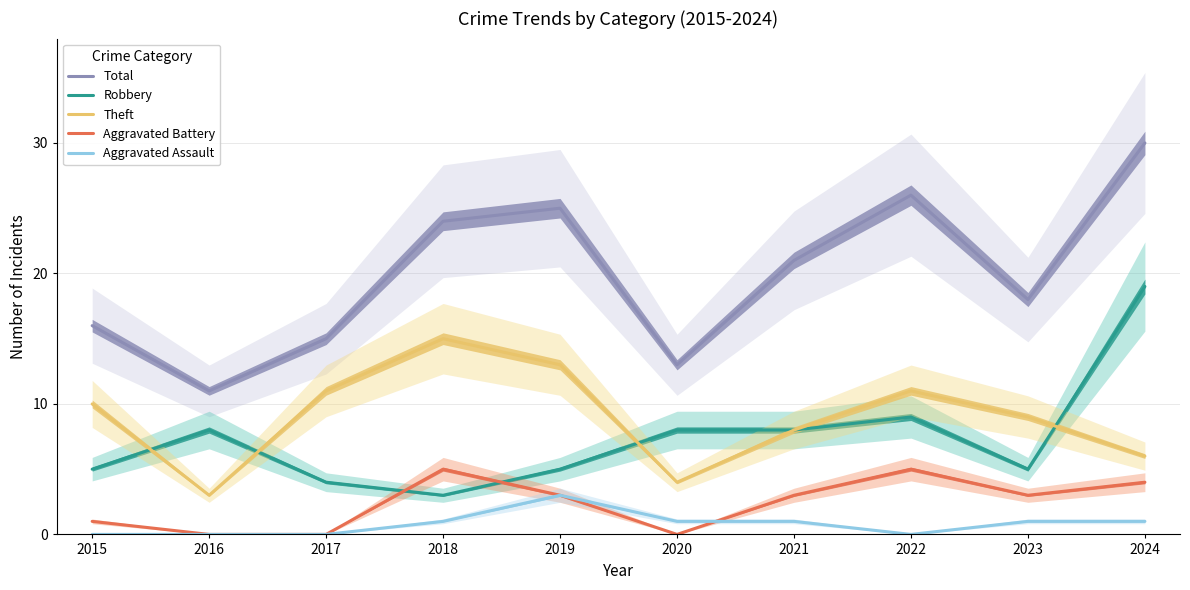

At which label does Theft reach its peak?

2018